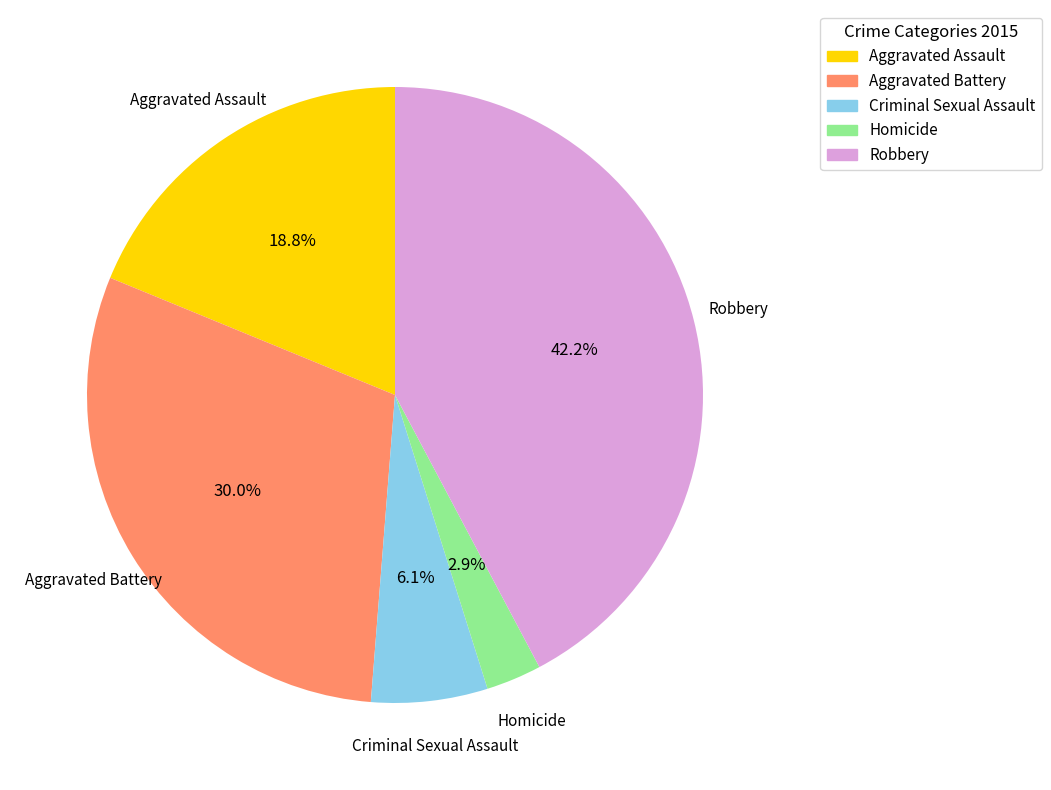

How many slices are in this pie chart?

5